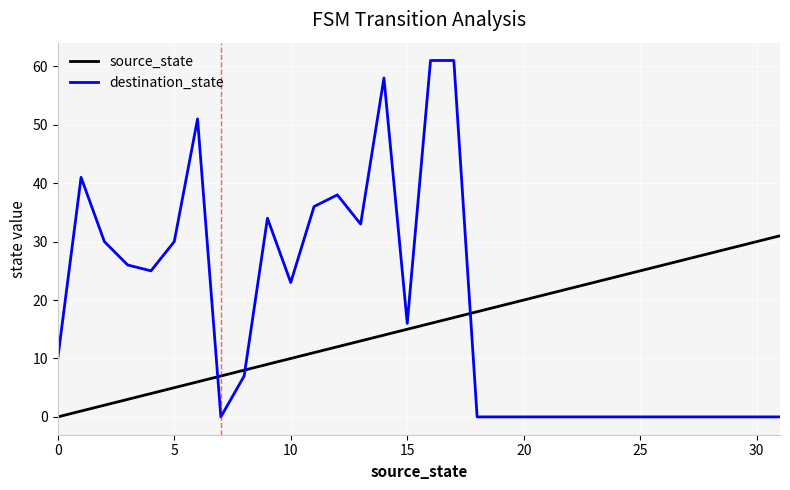

What is the maximum value shown in the chart?

61